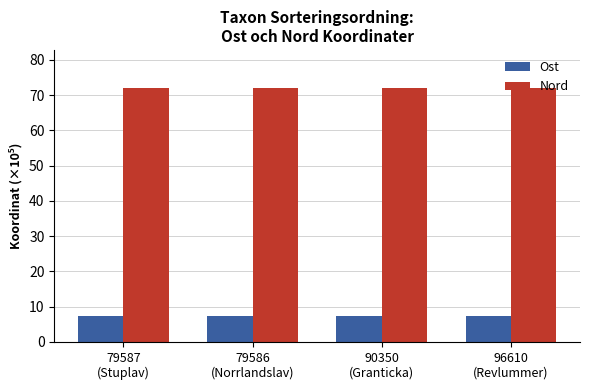

Is it true that Ost equals 11.4 at 90350
(Granticka)?

False